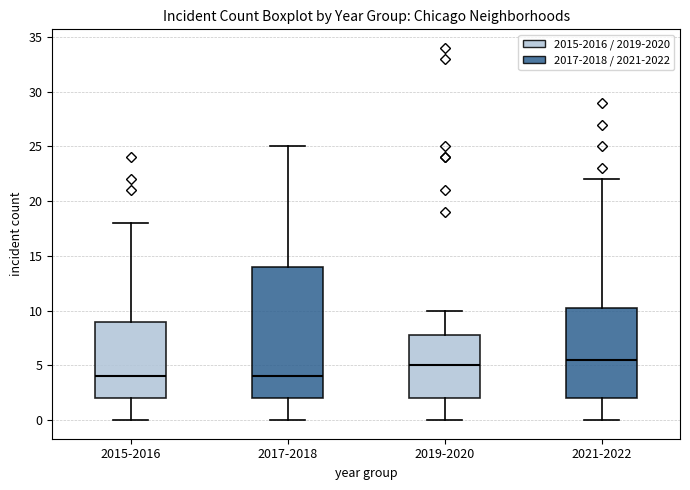

Reading left to right, transcribe this box plot: for each box, give where its median line is, the range the box spans, and where its two whiskers end, as read against the y-axis. The values are not printed on the chart, so give them approximately, as read against the axis.

2015-2016: median 4.0, box 2.0 to 9.0, whiskers 0.0 to 18.0
2017-2018: median 4.0, box 2.0 to 14.0, whiskers 0.0 to 25.0
2019-2020: median 5.0, box 2.0 to 8.0, whiskers 0.0 to 10.0
2021-2022: median 5.5, box 2.0 to 10.5, whiskers 0.0 to 22.0